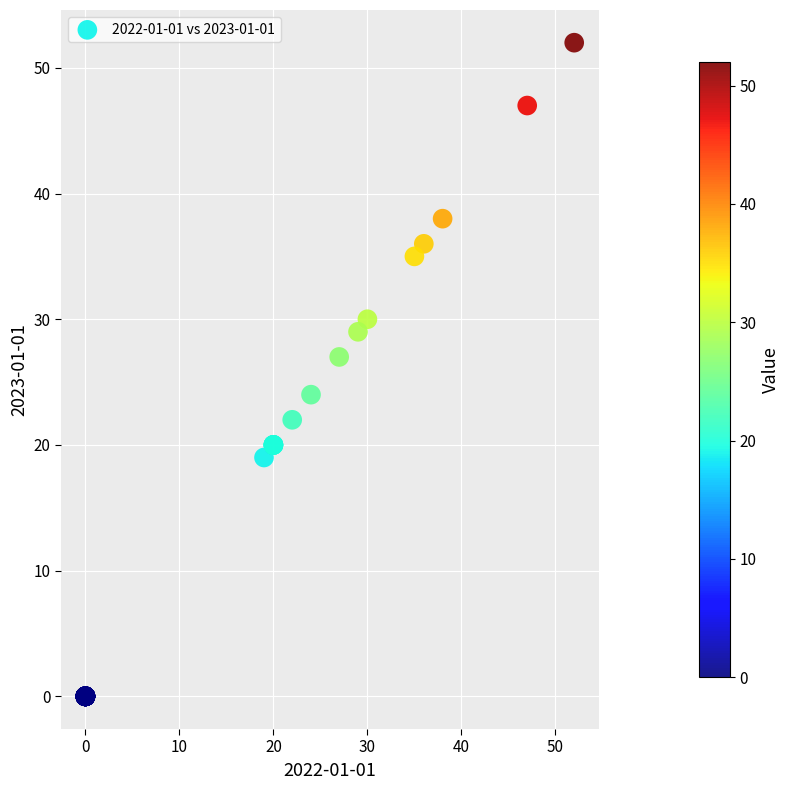

What Y value in the scatter plot is closest to 26?

27